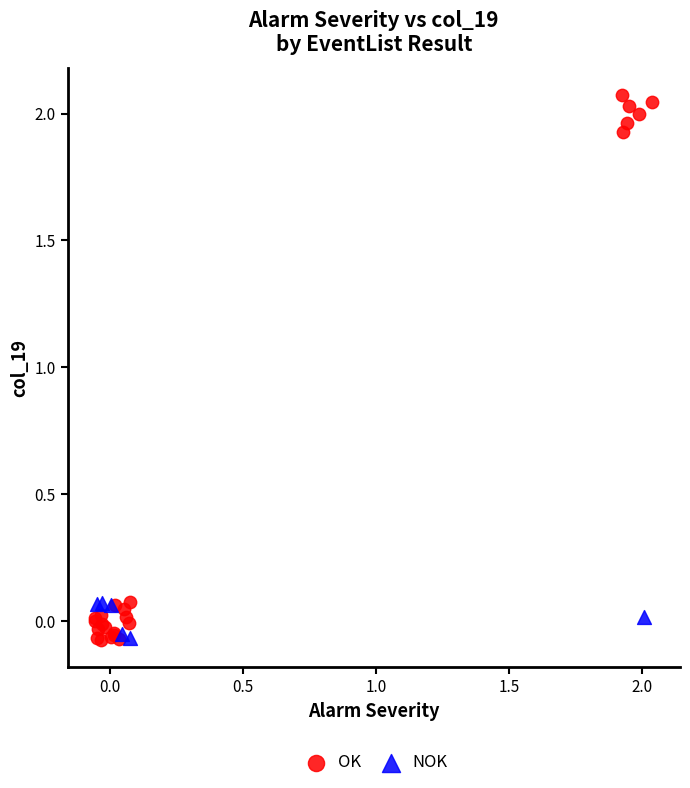

Which series has the largest Y range (max minus min)?

OK